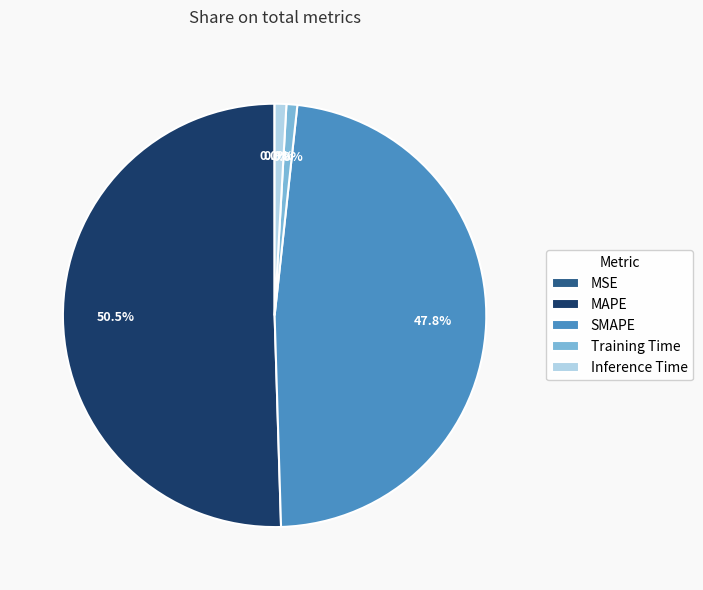

Does any single category account for the majority?

Yes